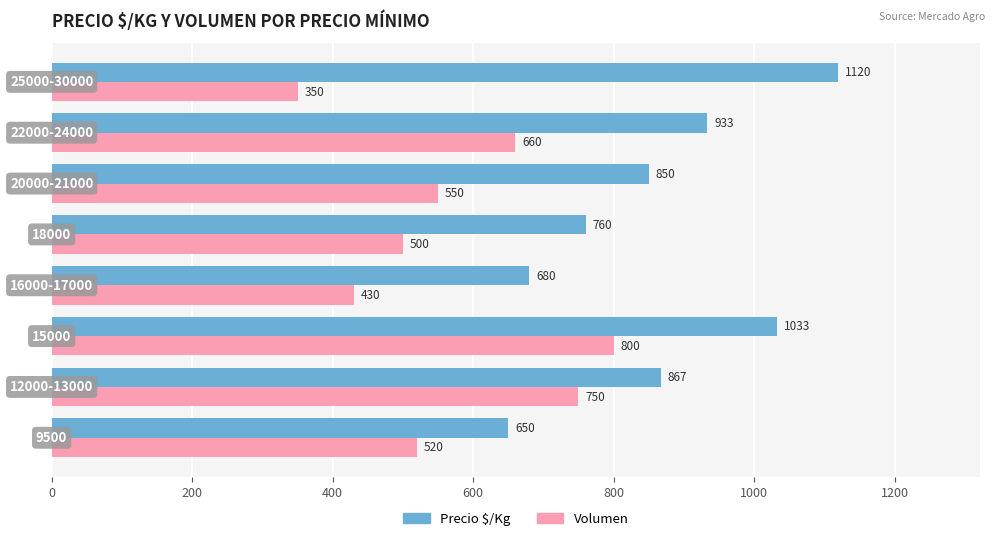

List the series in order of their peak value, highest first.

Precio $/Kg, Volumen